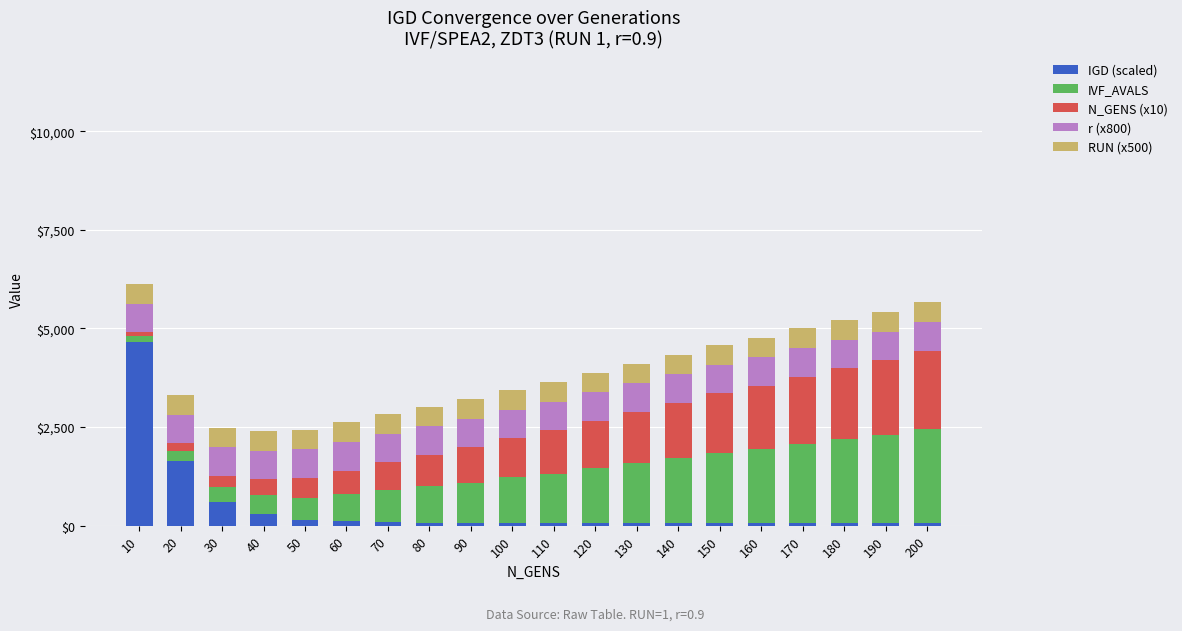

What are all the series names shown in the legend?

IGD (scaled), IVF_AVALS, N_GENS (x10), r (x800), RUN (x500)